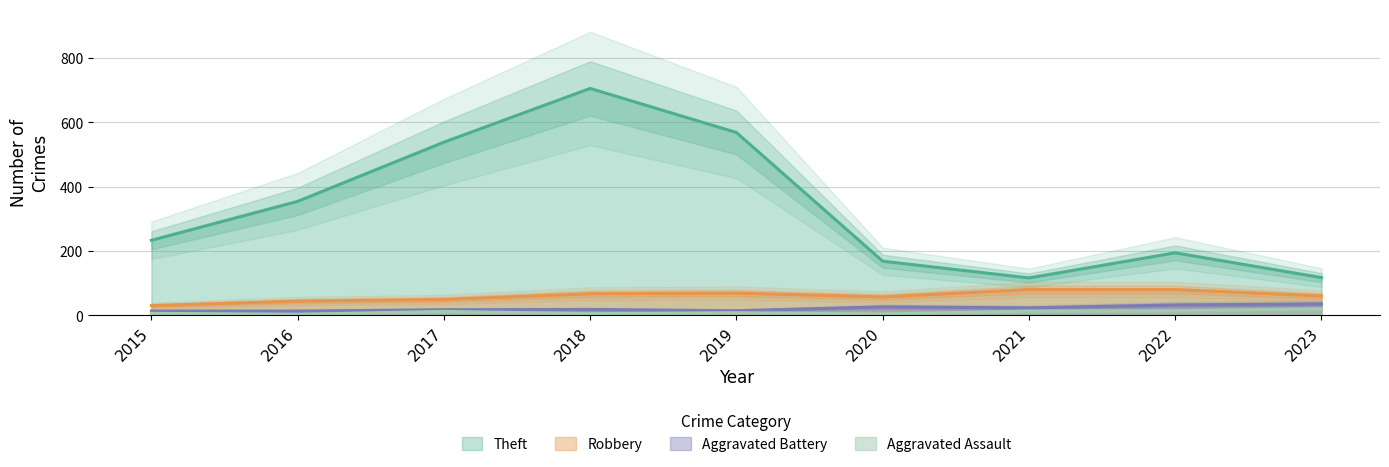

What is the total value across all series at 2017?

616